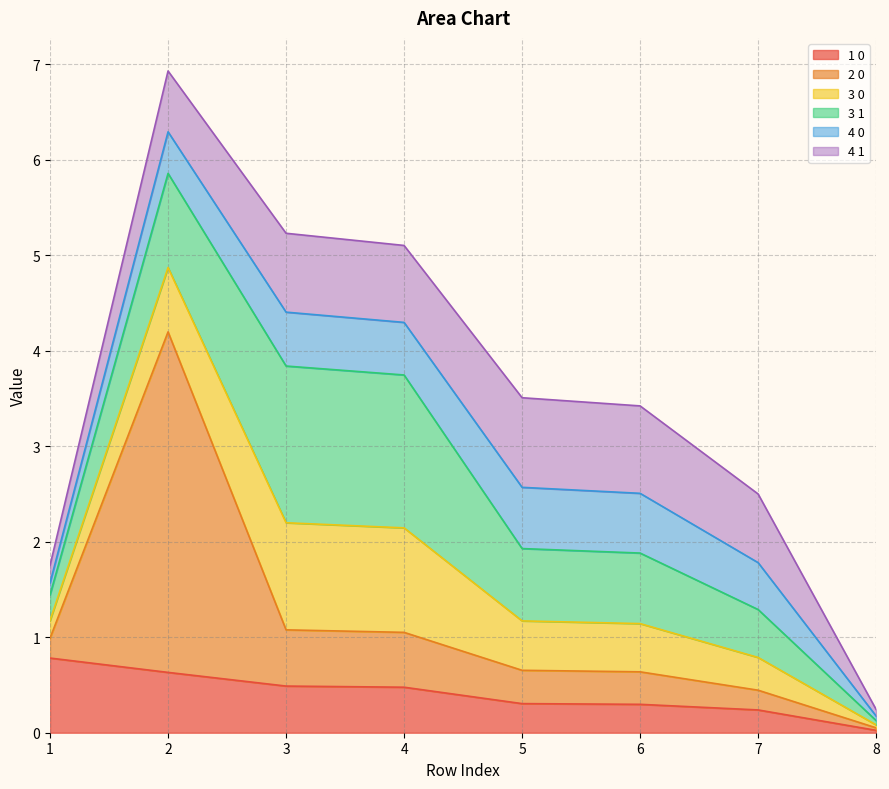

Rank the series by their maximum value, from lowest to highest.

4 0, 1 0, 4 1, 3 0, 3 1, 2 0